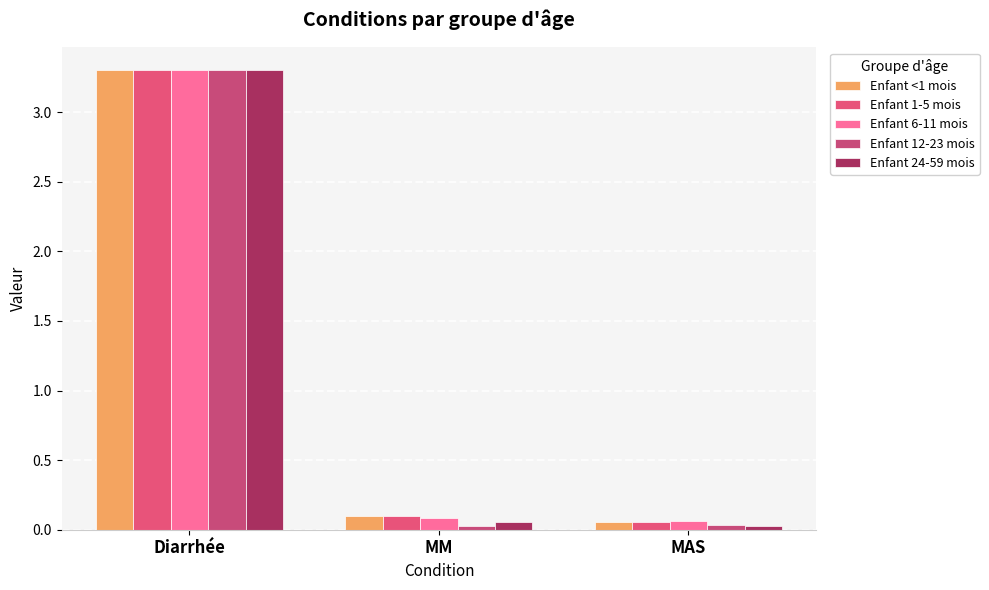

Rank the series at MAS from lowest to highest value.

Enfant 24-59 mois, Enfant 12-23 mois, Enfant <1 mois, Enfant 1-5 mois, Enfant 6-11 mois